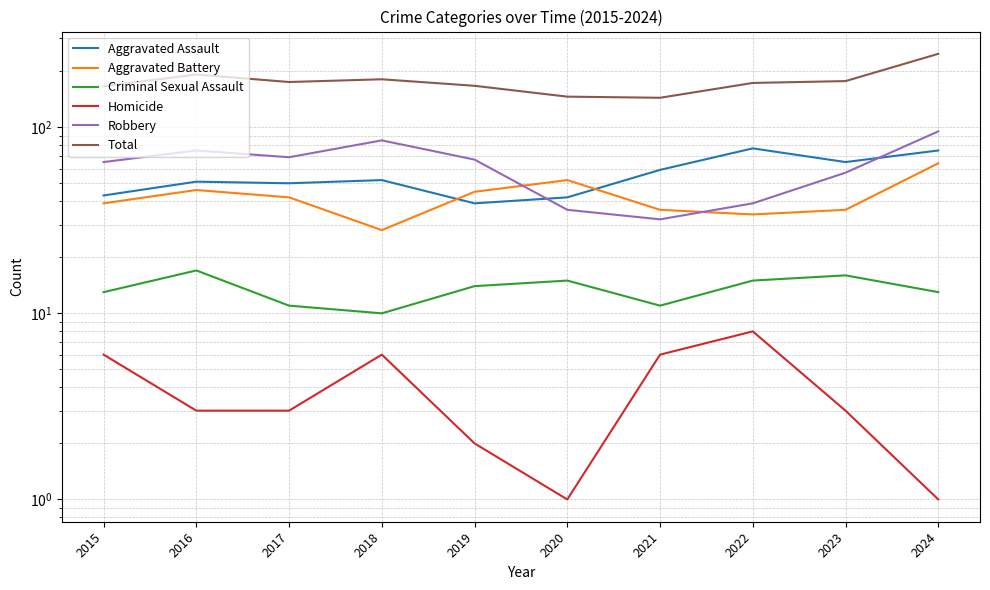

True or false: Criminal Sexual Assault and Aggravated Assault cross at least once.

False